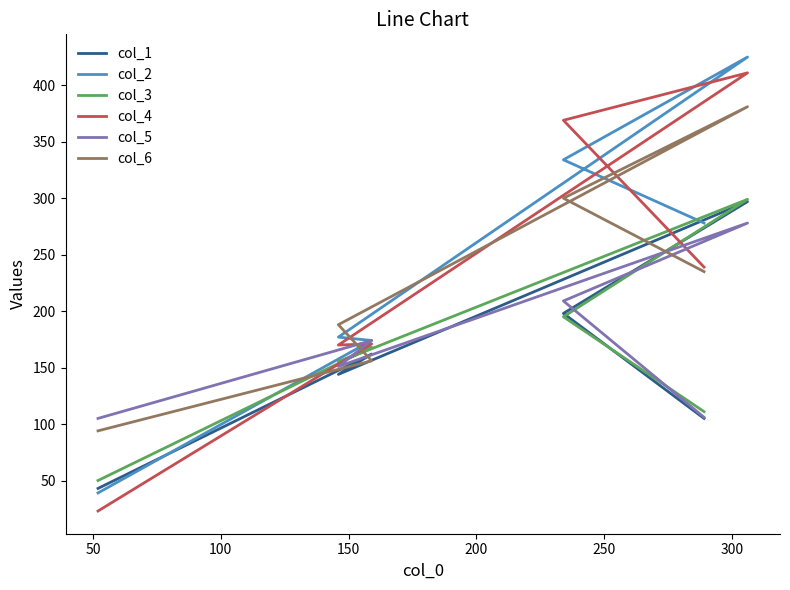

True or false: col_3 and col_5 intersect in this chart.

True